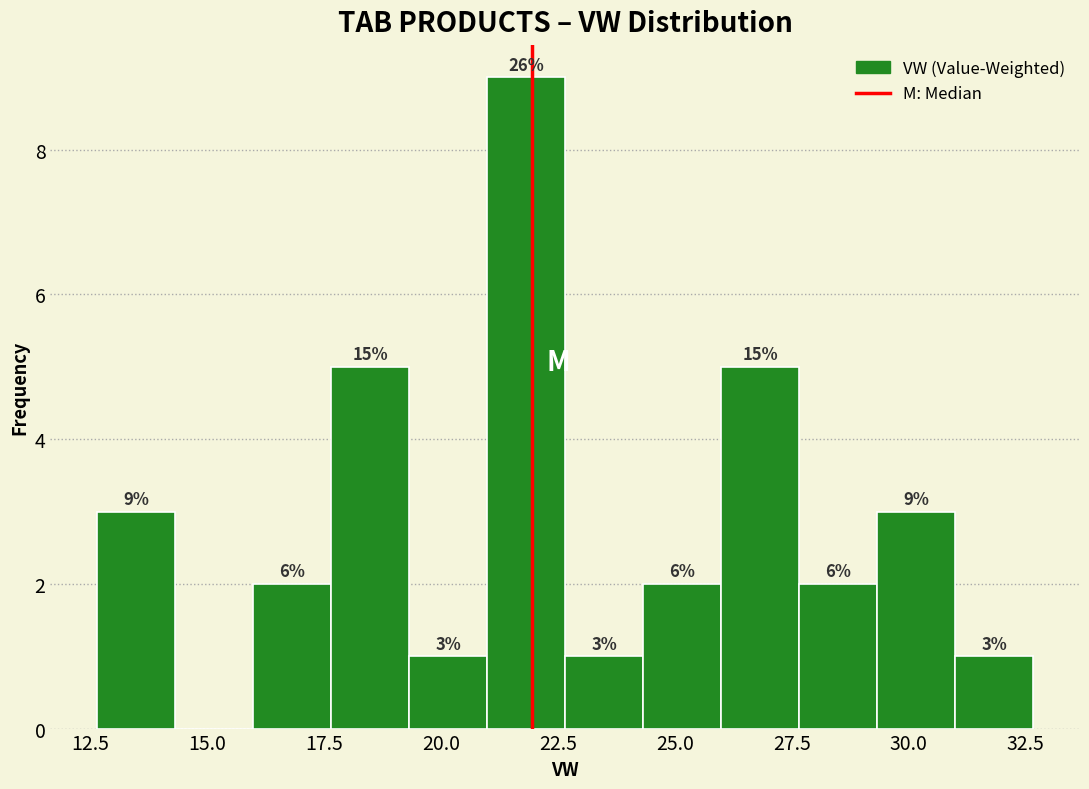

Read against the x-axis, roughly where is the centre of the tallest bar?

22.0